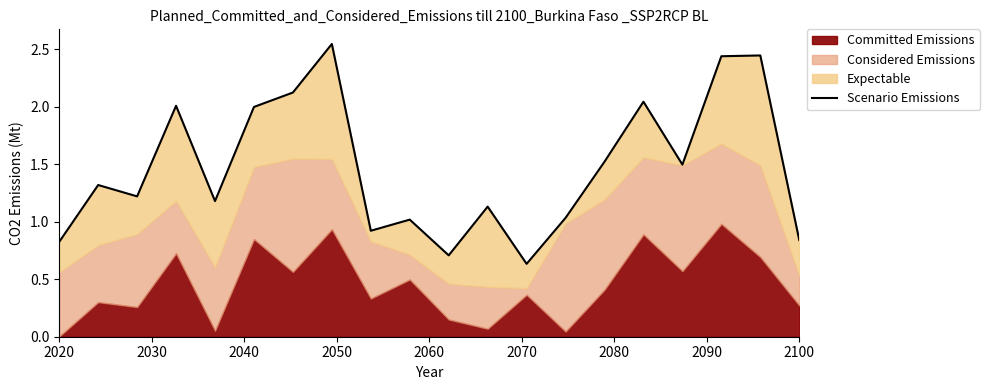

How many points are higher than both their immediate neighbors (excluding endpoints)?

7